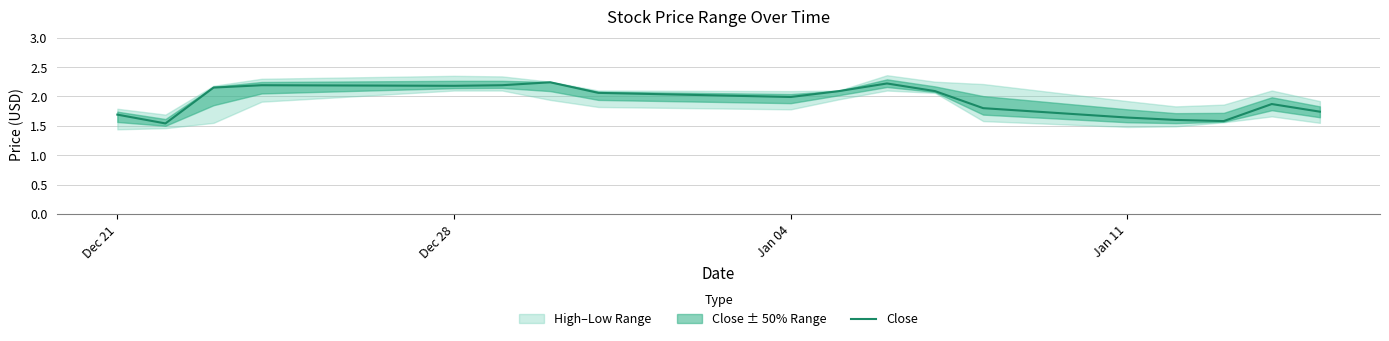

How many data points does each series have?

18